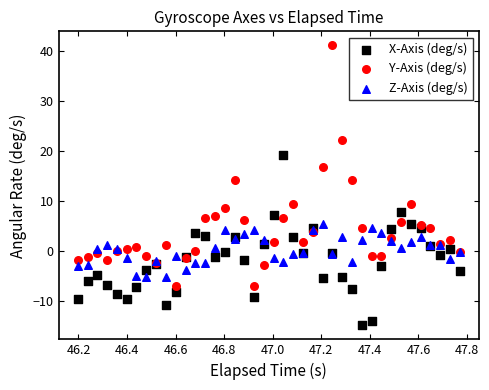

Which series reaches the maximum Y coordinate?

Y-Axis (deg/s)